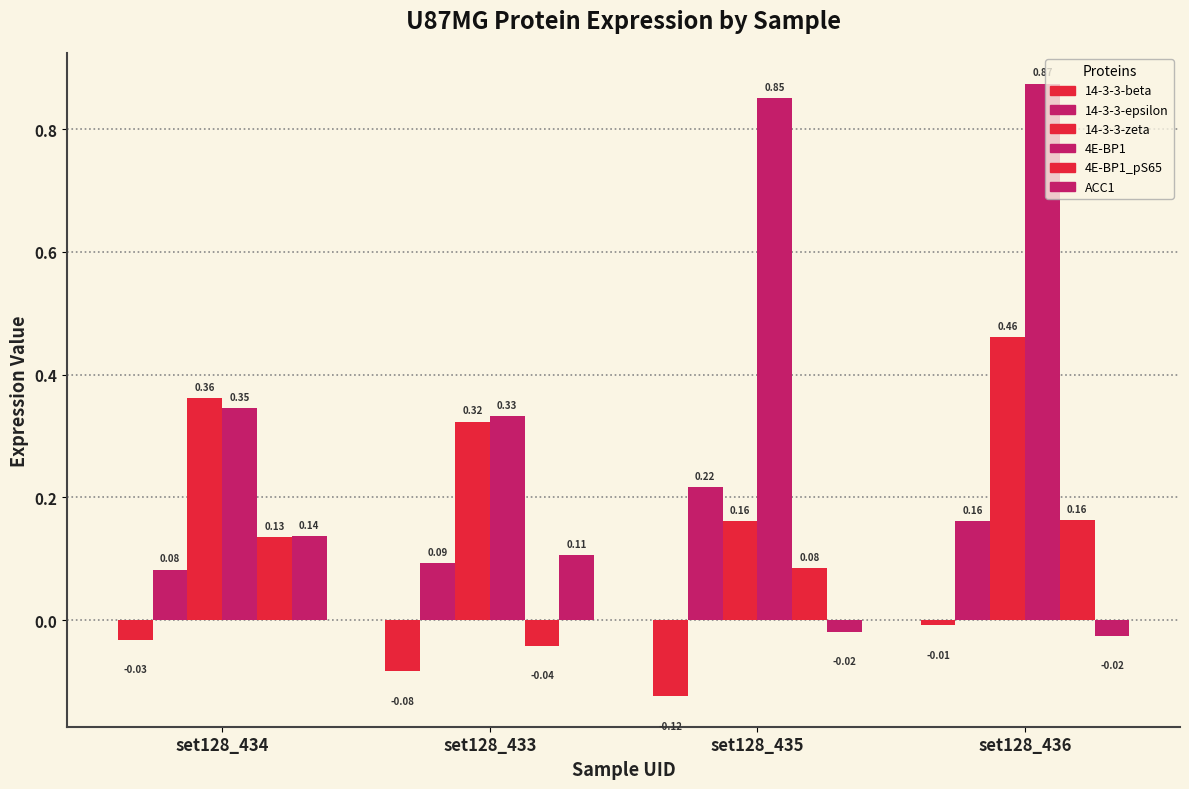

How many data points in ACC1 are less than 0?

2